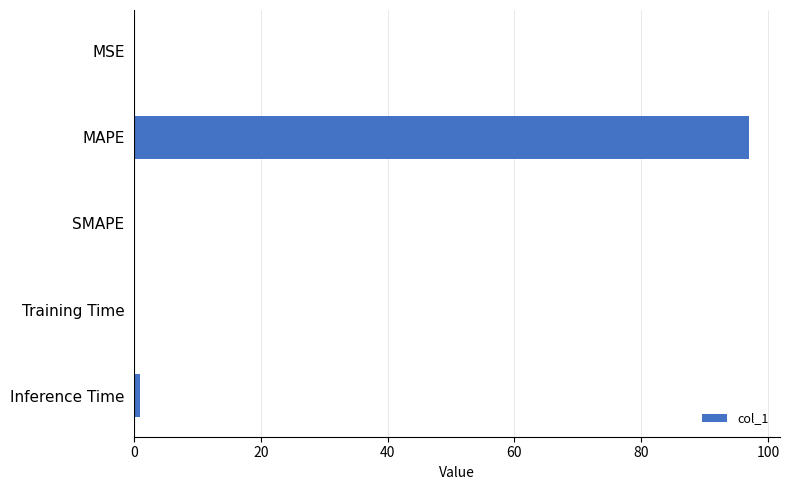

Which has a higher value, Inference Time or MAPE?

MAPE